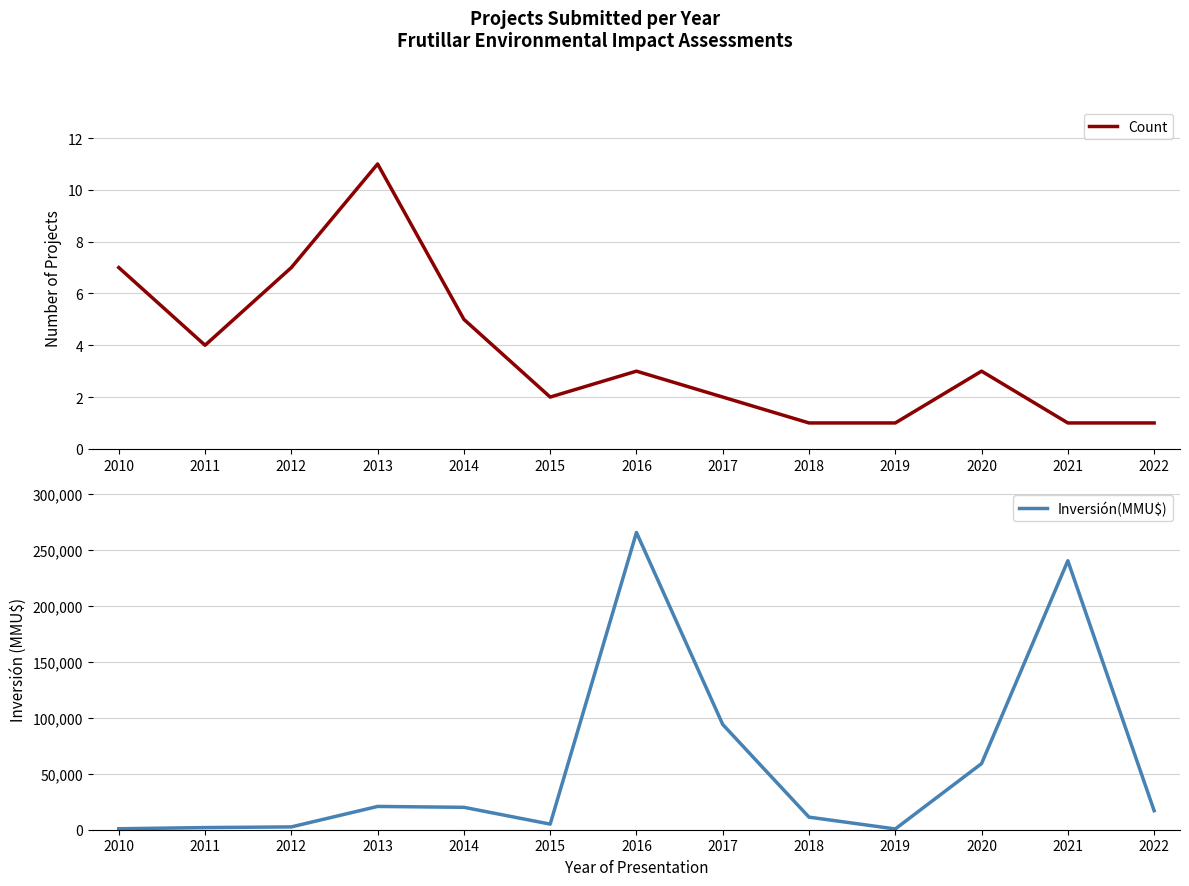

What is the total value across all series at 2011?

1923